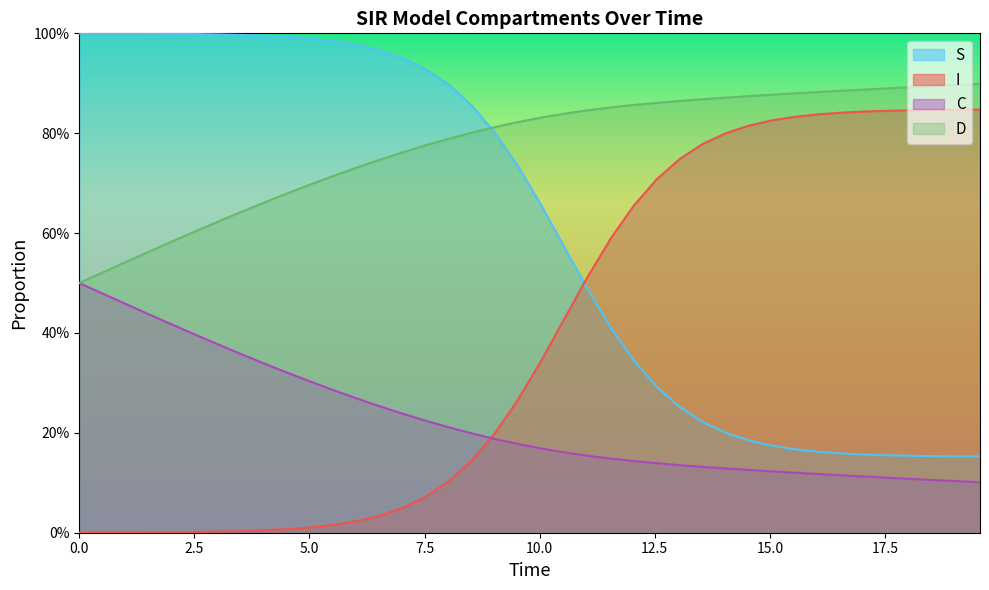

Does the chart display data point markers on the line(s)?

No